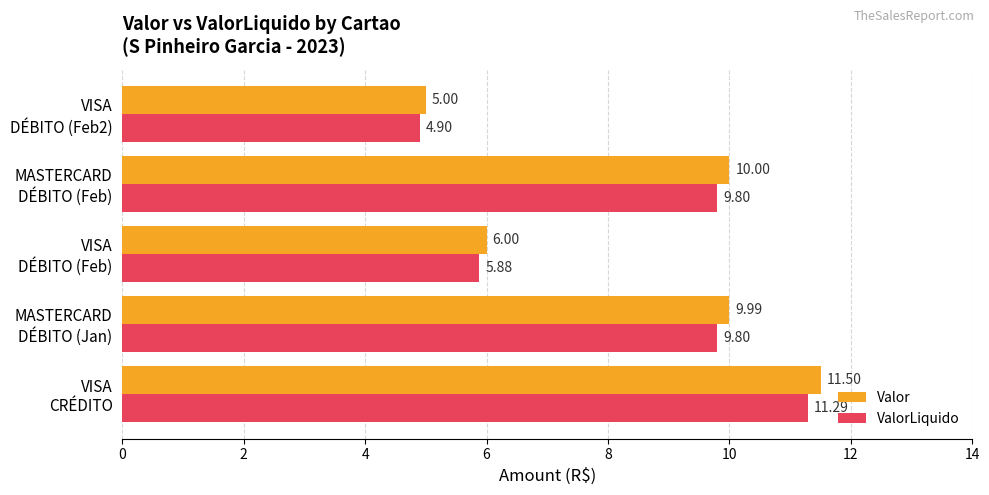

Rank the series by their maximum value, from highest to lowest.

Valor, ValorLiquido